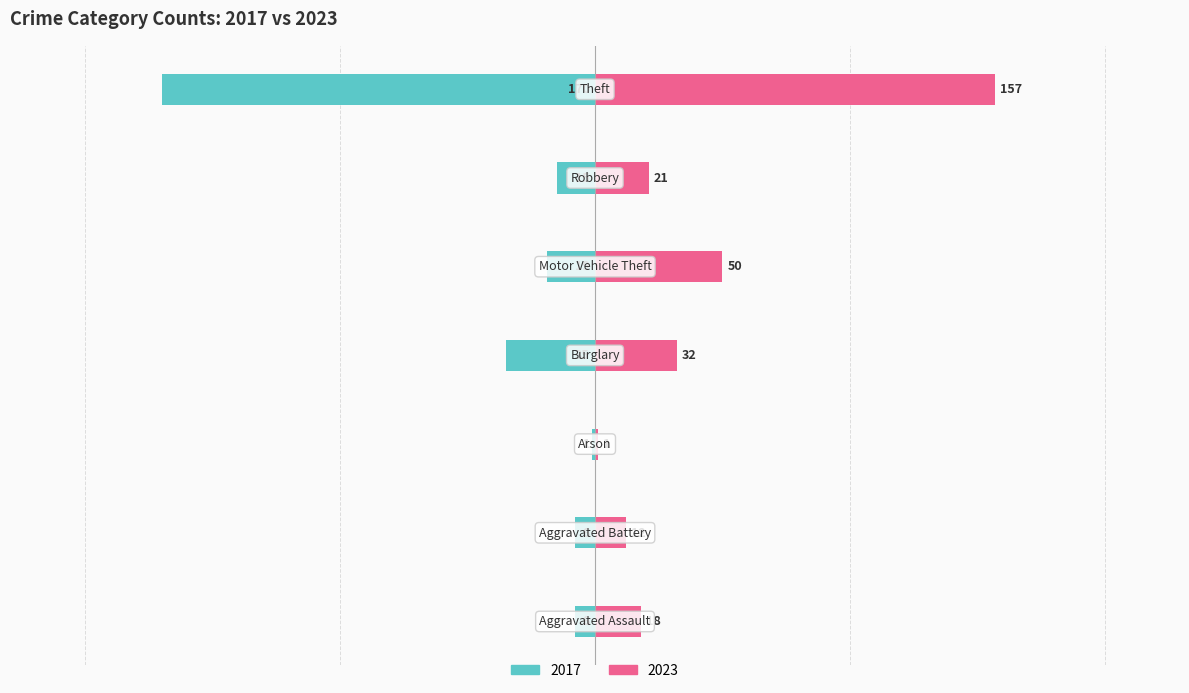

Which series changed the most between Arson and Theft?

2017